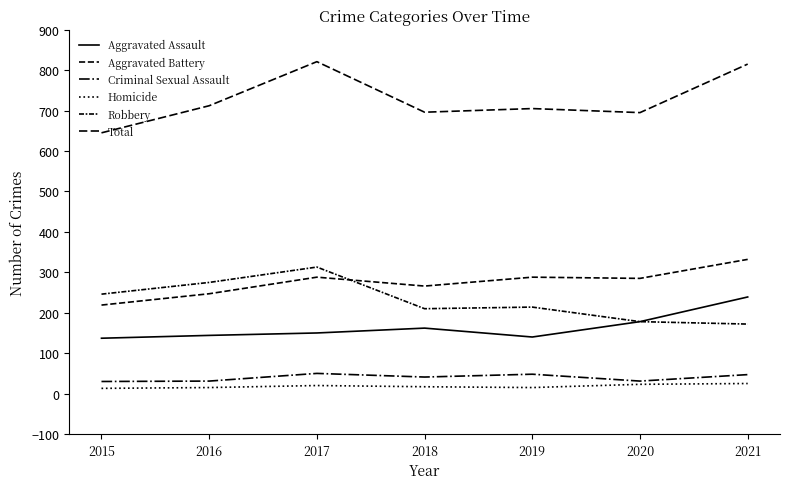

How many lines are shown in the chart?

6